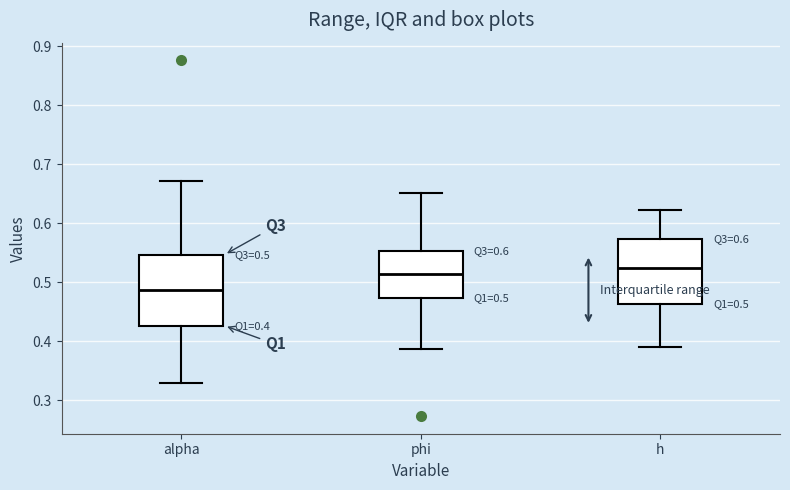

Which box's median line is the highest?

h